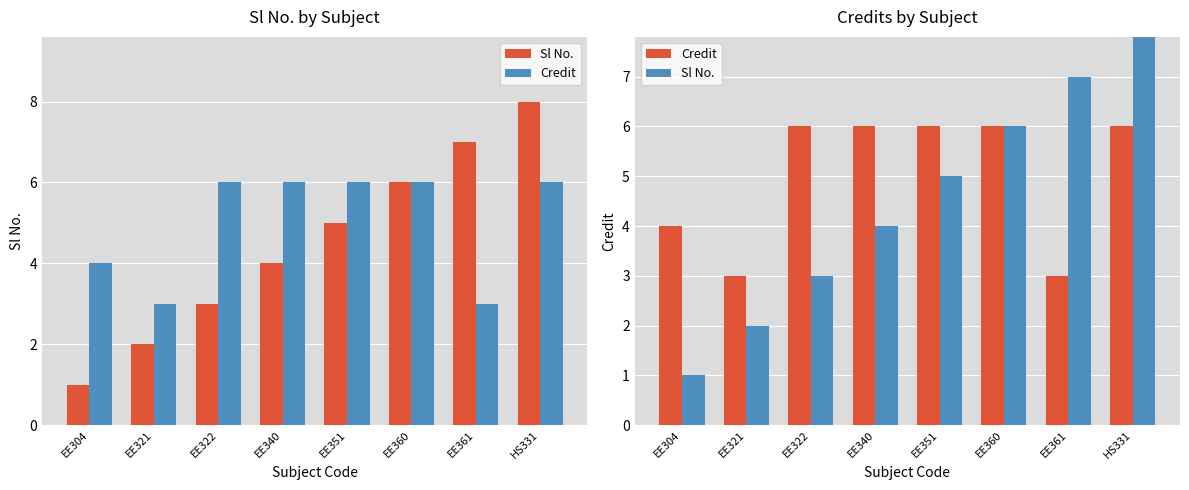

Rank the series by their maximum value, from lowest to highest.

Credit, Sl No.